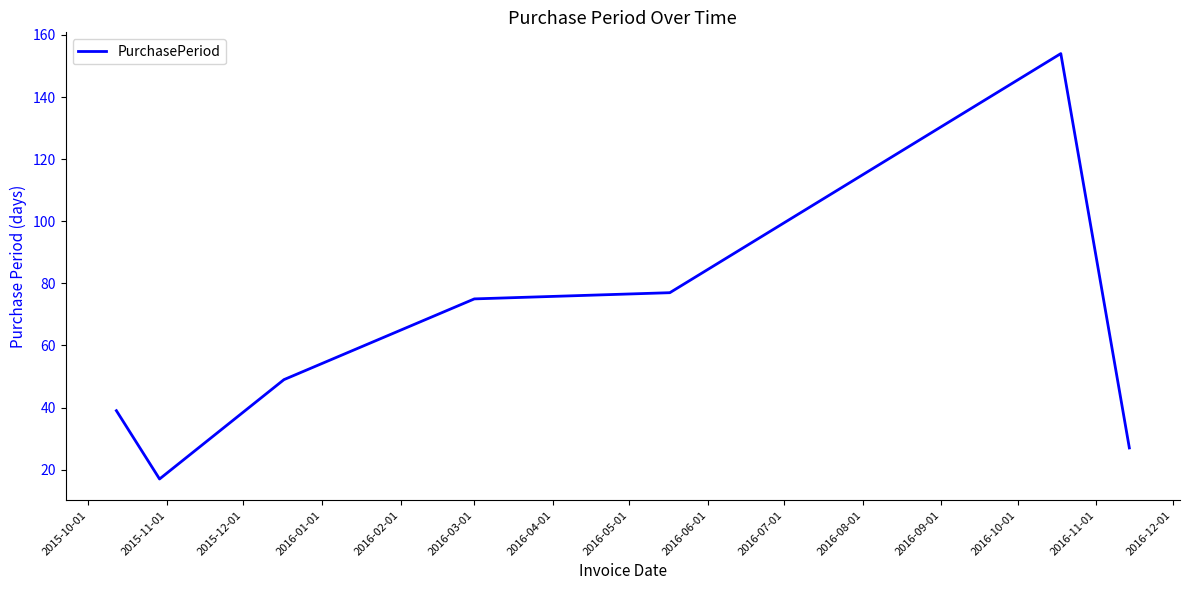

How many interior local peaks (higher than both neighbors) does the data have?

1